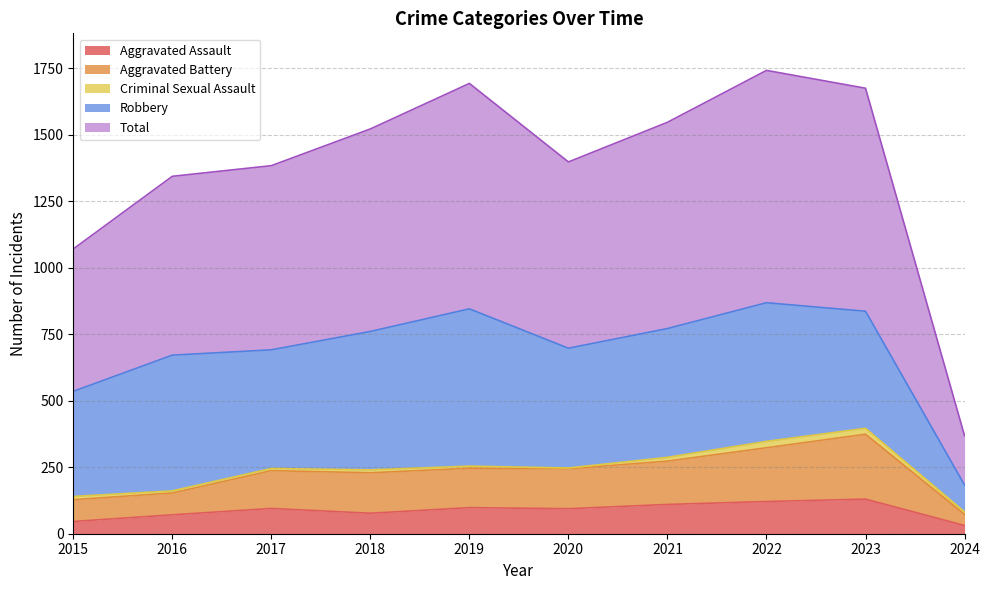

Does the chart display data point markers on the line(s)?

No